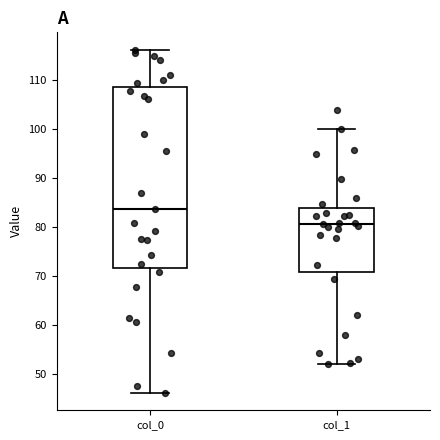

Comparing the boxes themselves (not the whiskers), which one is the tallest?

col_0